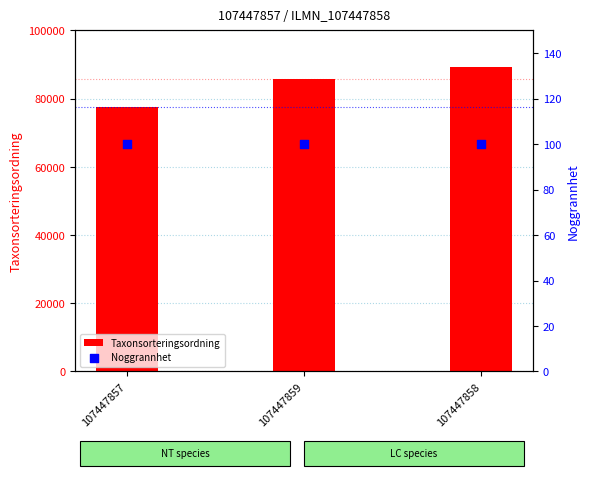

At how many categories does at least one series exceed 64138?

3